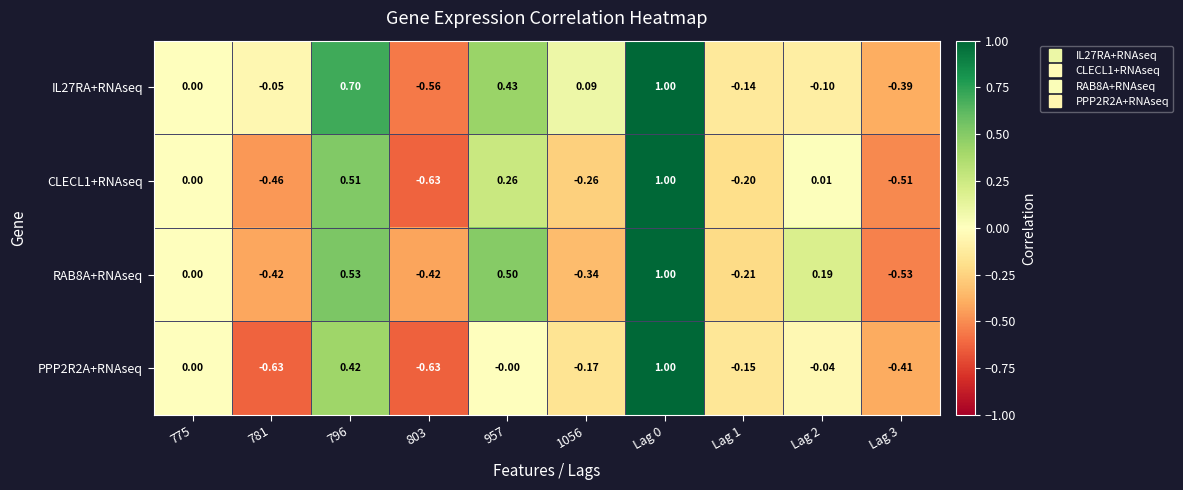

Is the value of IL27RA+RNAseq at 781 greater than the value of RAB8A+RNAseq at Lag 0?

No